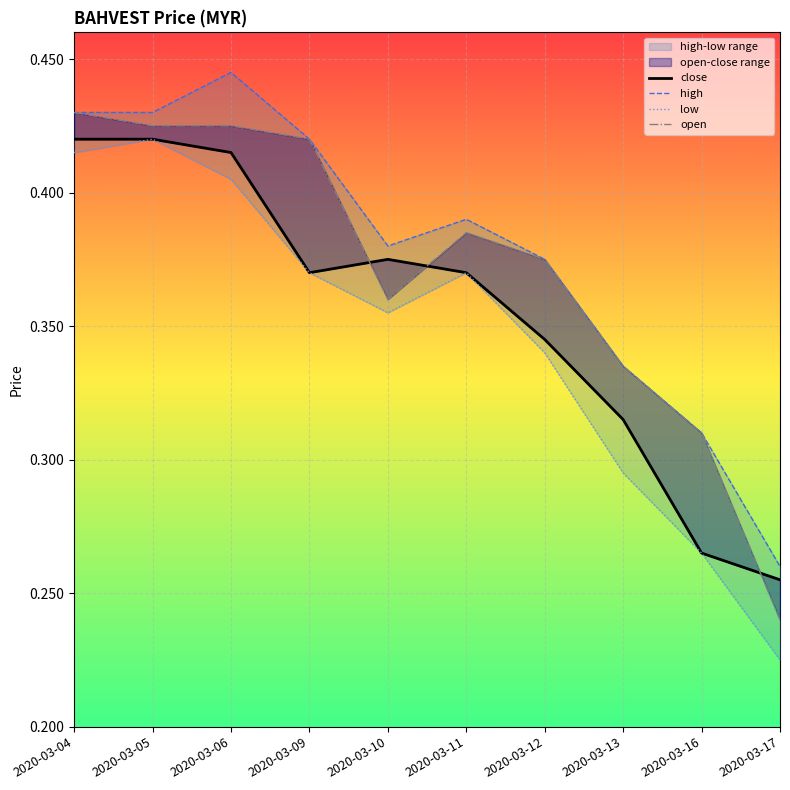

True or false: high has more than 0 interior local peaks.

True